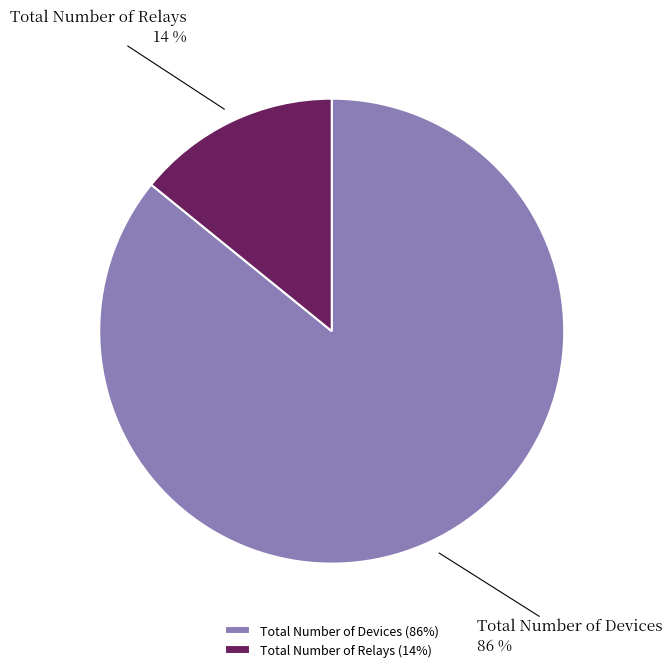

To the nearest percent, what percentage of the pie is Total Number of Devices?

86%